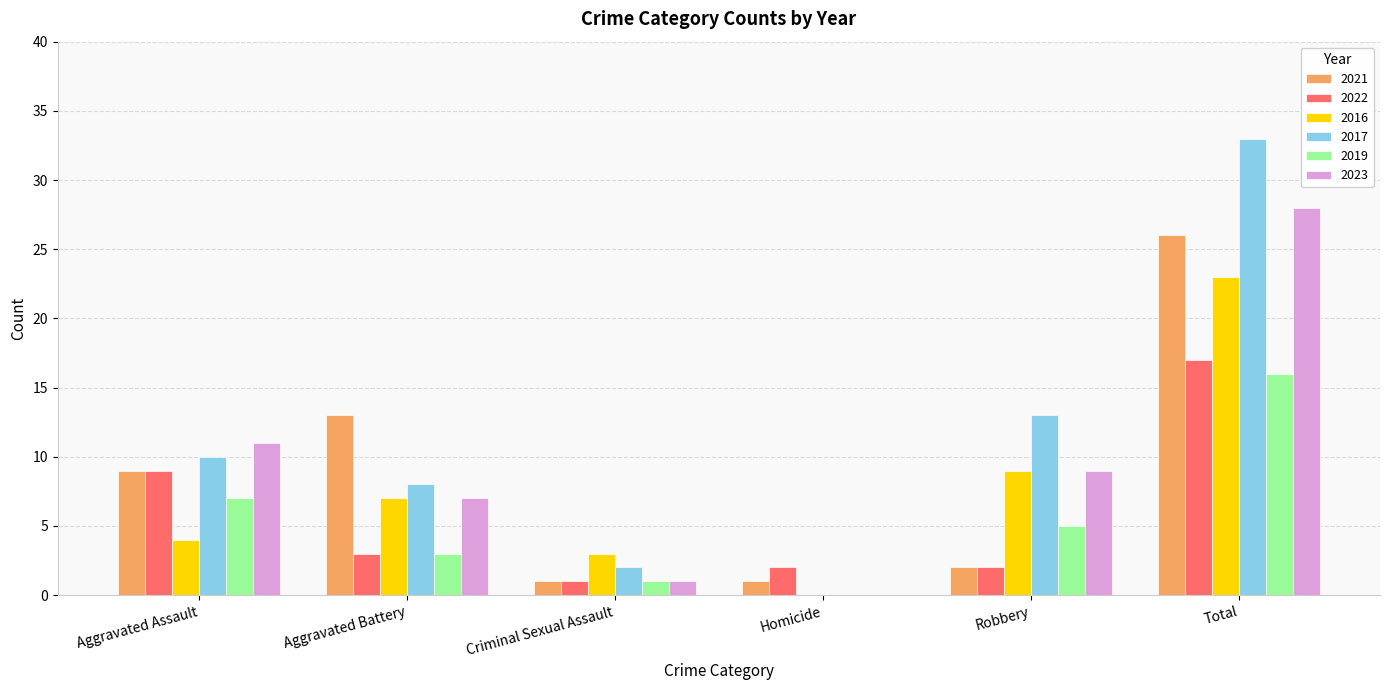

True or false: 2019 has a value of 7 at Aggravated Assault.

True